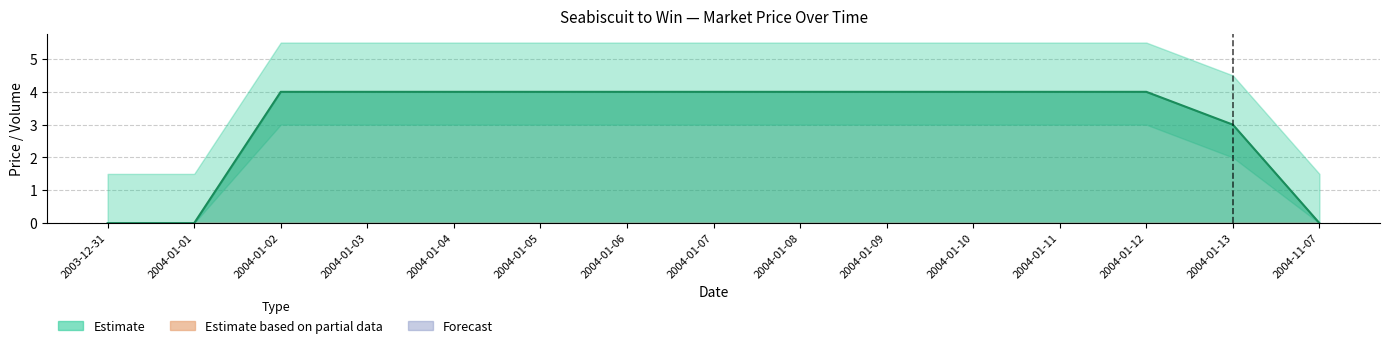

Where is closing price nearest to the value 2?

2004-01-13